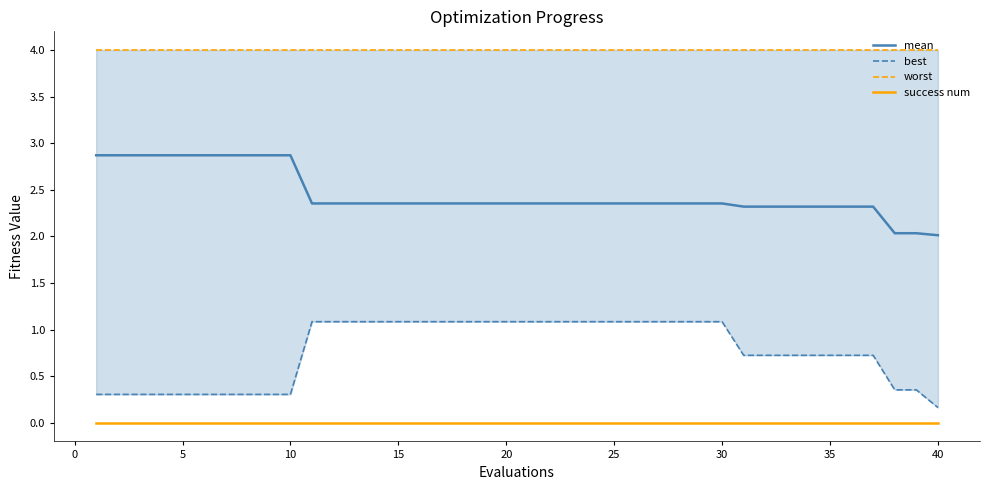

True or false: mean and success num cross at least once.

False